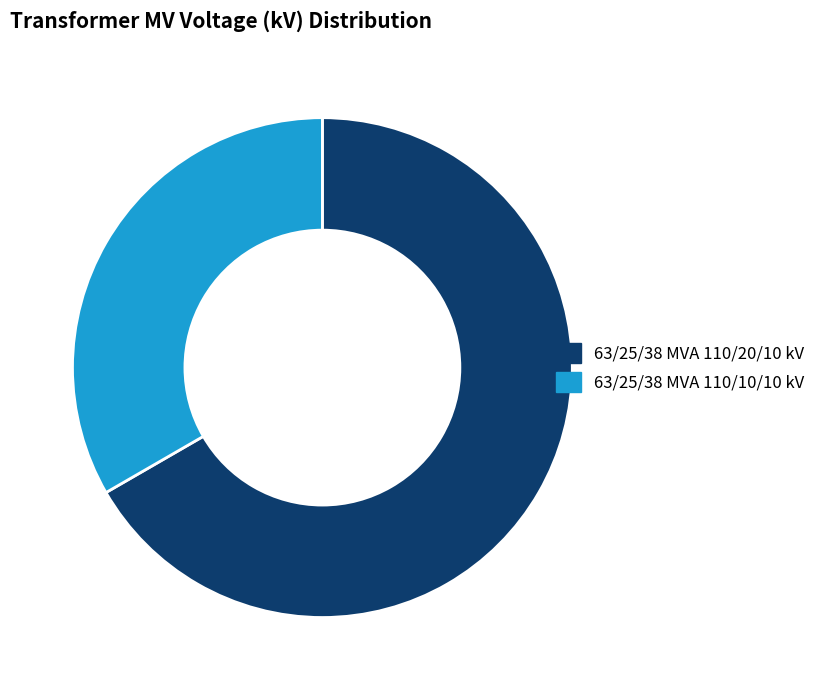

How many slices are in this pie chart?

2